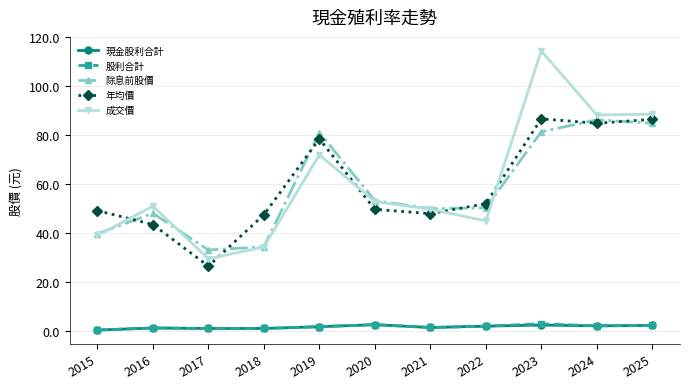

What is the difference between the maximum and minimum values in the 年均價 series?

60.2